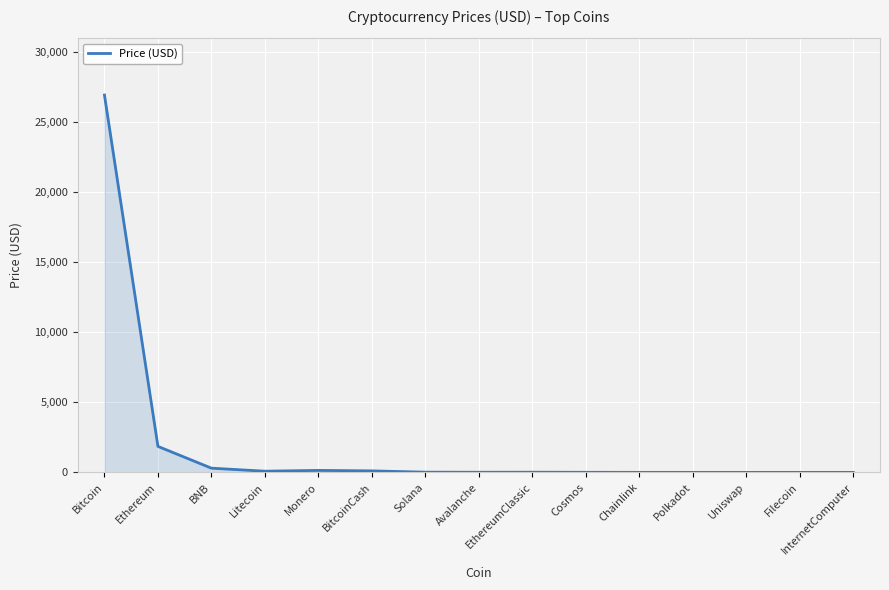

True or false: the data has more than 0 interior local peaks.

True